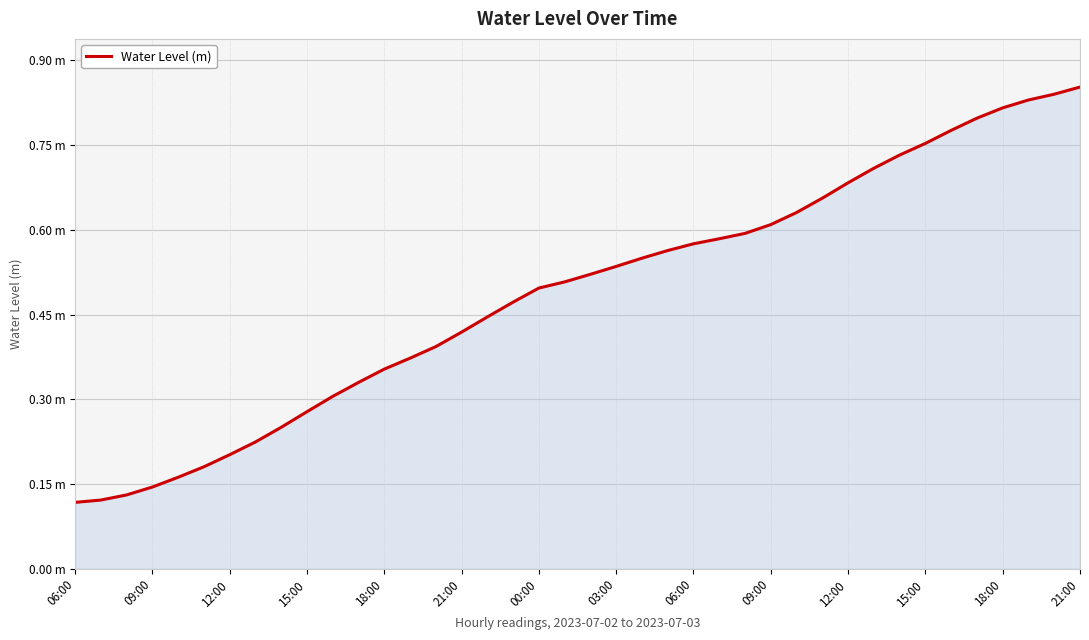

Is this an area chart (filled region under the line)?

Yes